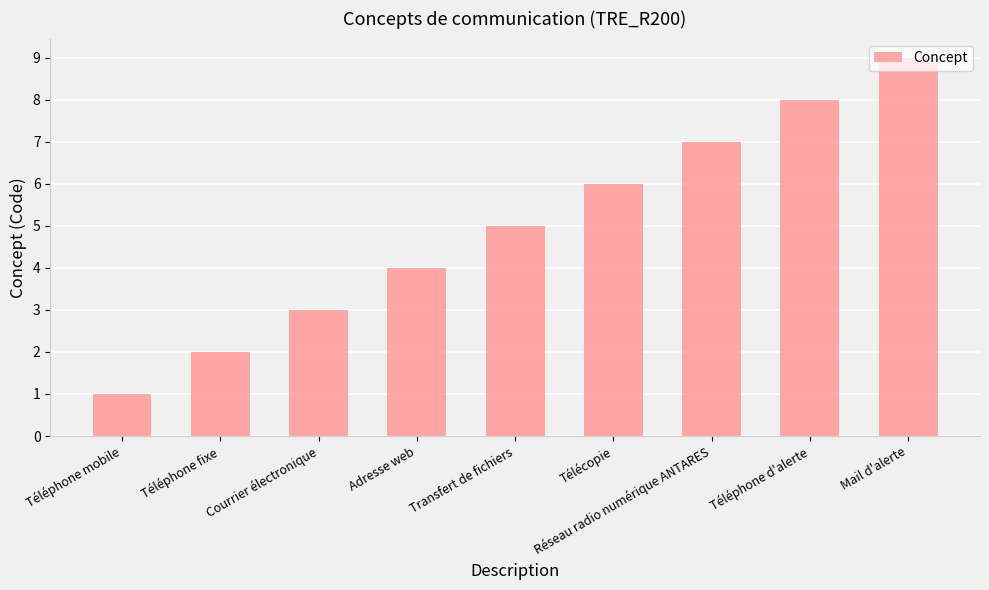

What is the value of the 6th bar from the left?

6